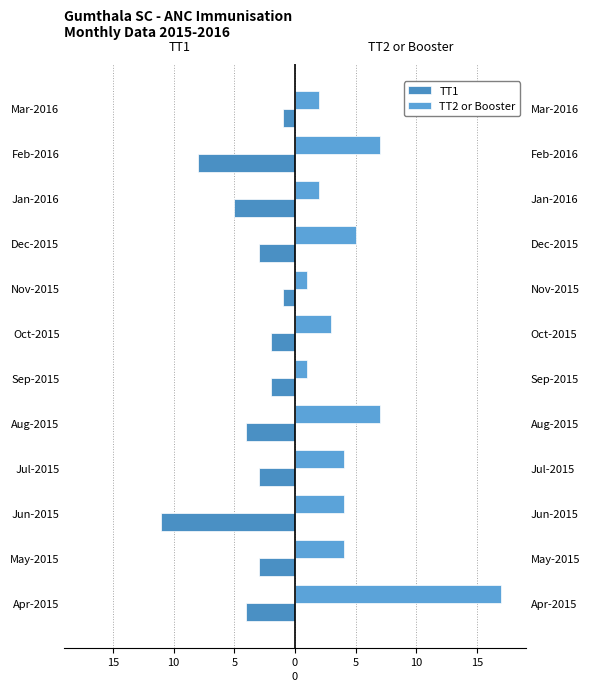

What are all the series names shown in the legend?

TT1, TT2 or Booster